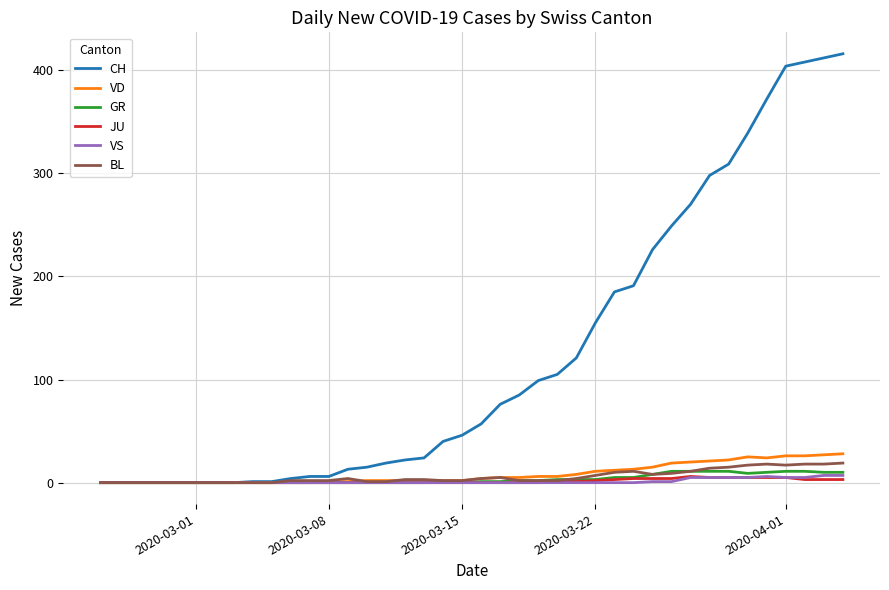

What is the difference between the maximum and minimum values in the BL series?

19